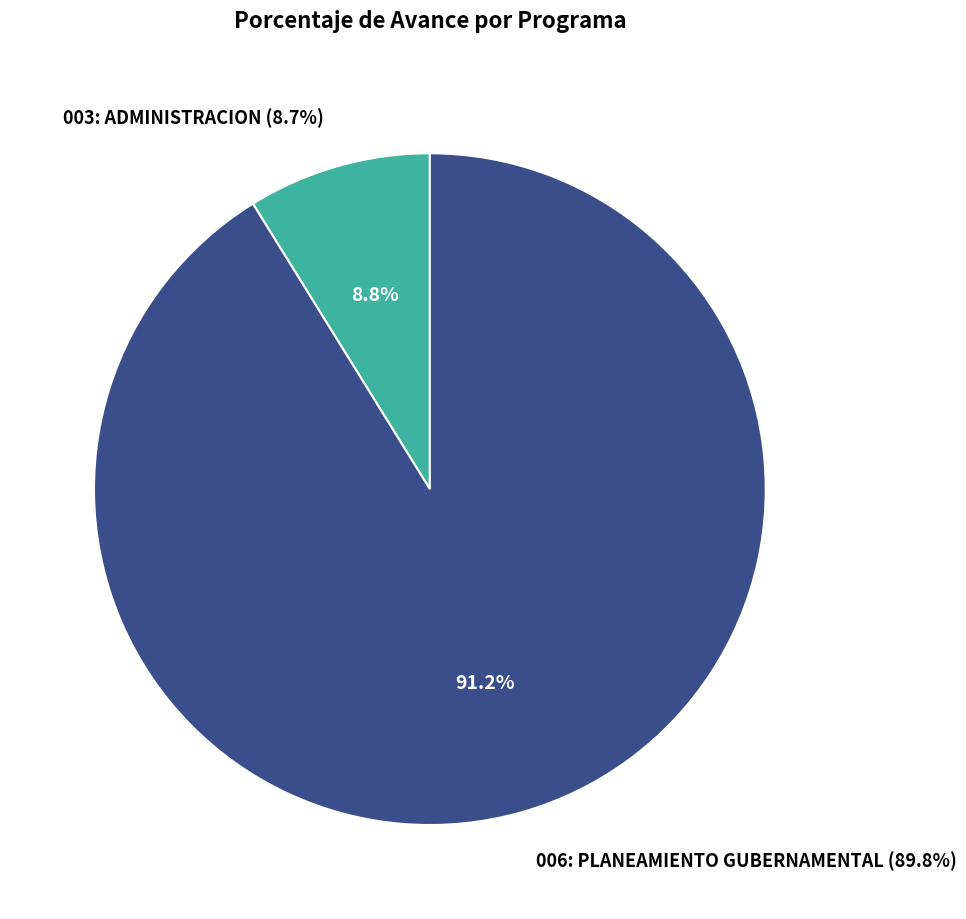

How many segments does this pie chart have?

2